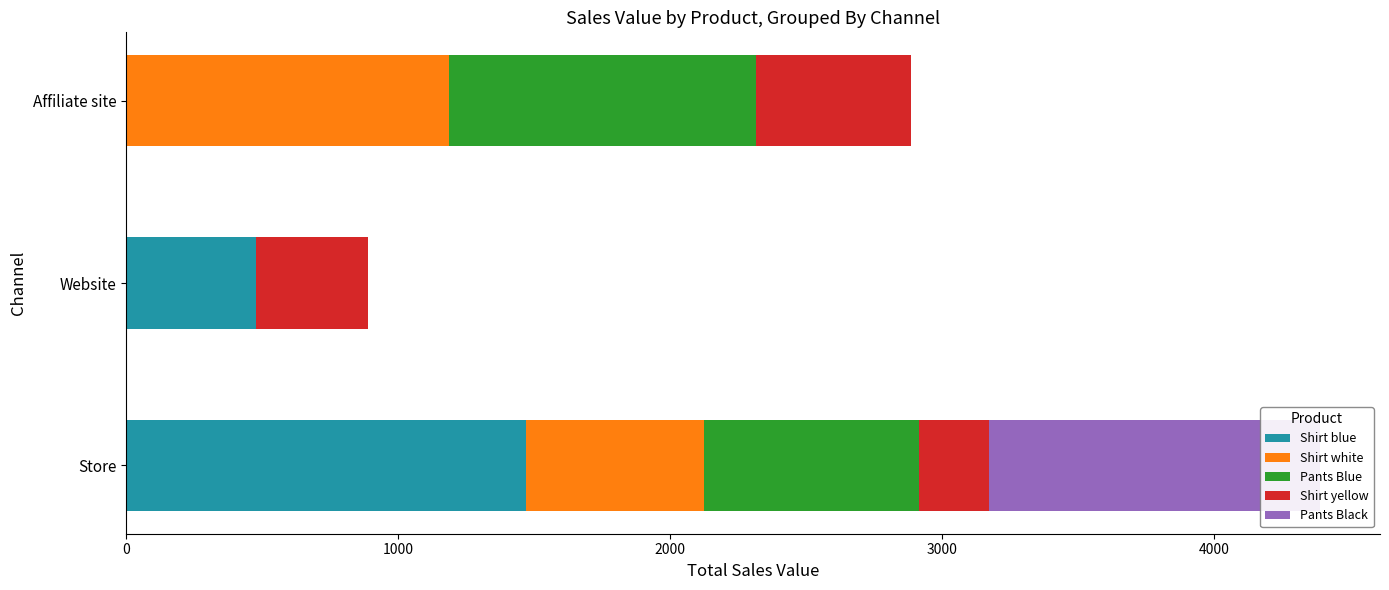

How many values in the Shirt white series are below 654?

1